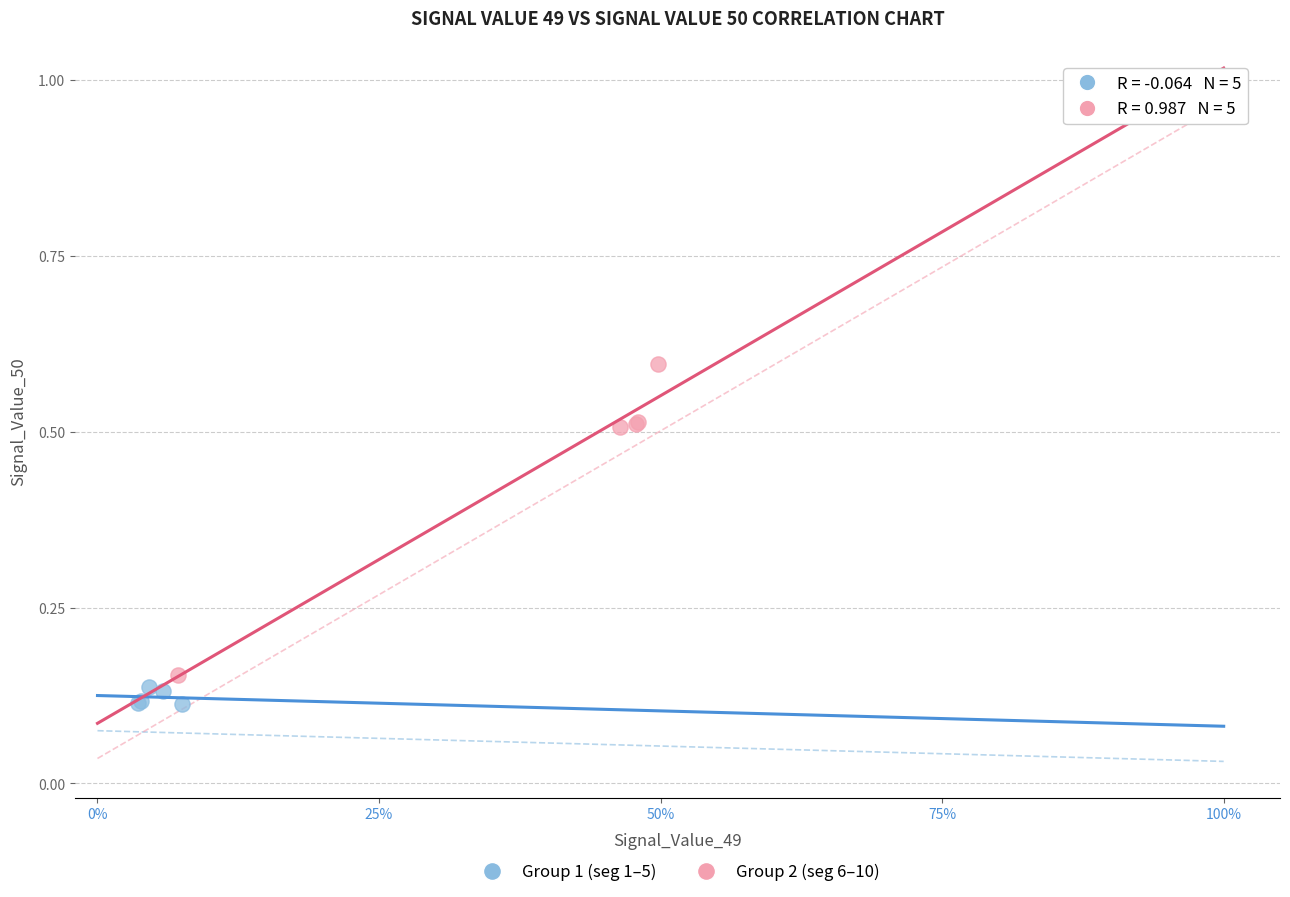

Which series has the largest Y range (max minus min)?

Group 2 (seg 6–10)